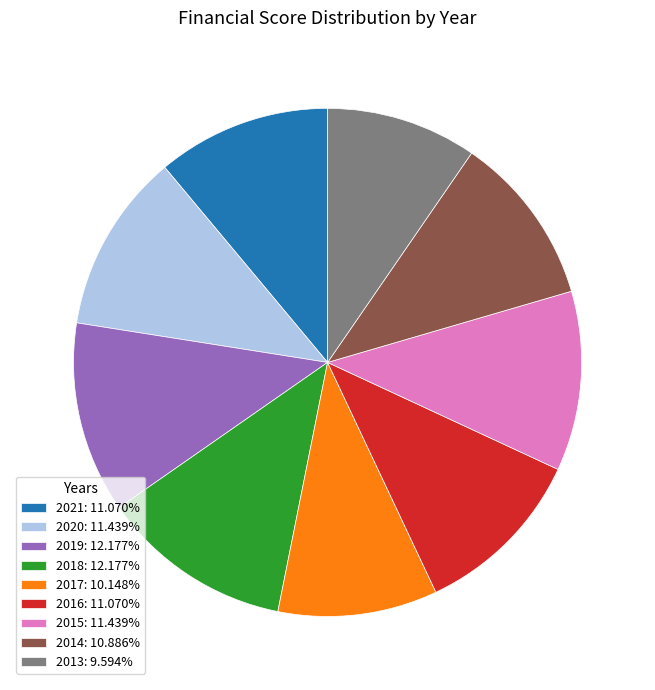

Is it true that 2019 is 24% of the pie?

False